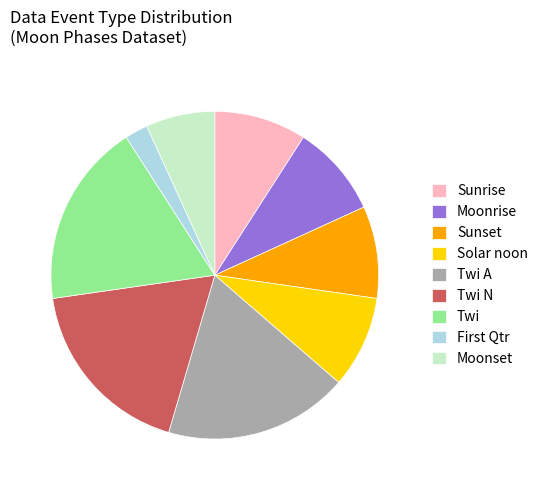

Count the number of slices in the pie.

9